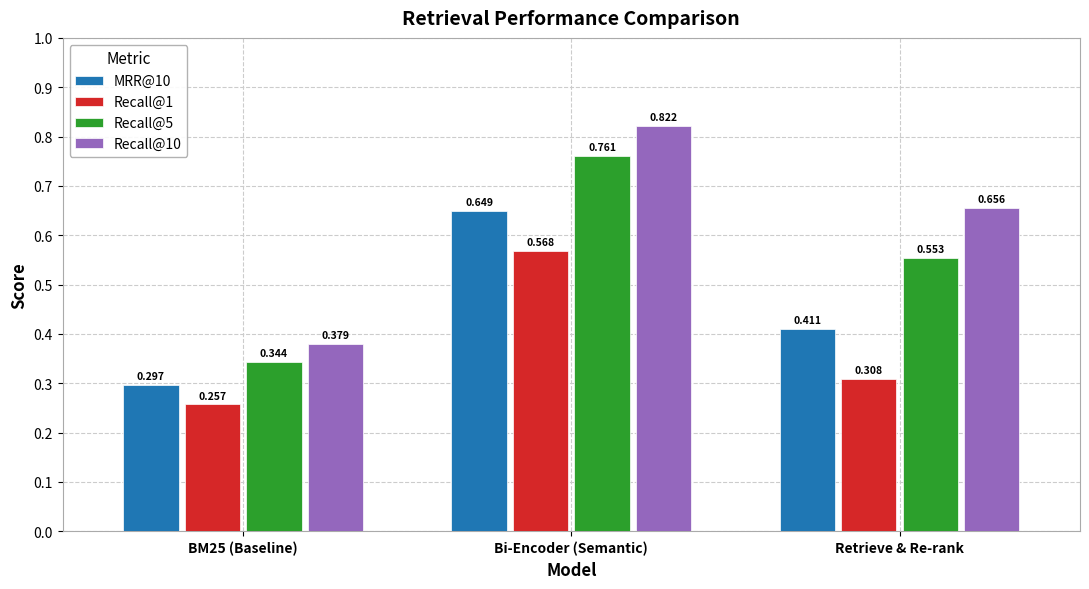

Are the bars grouped side by side (vs. stacked)?

Yes